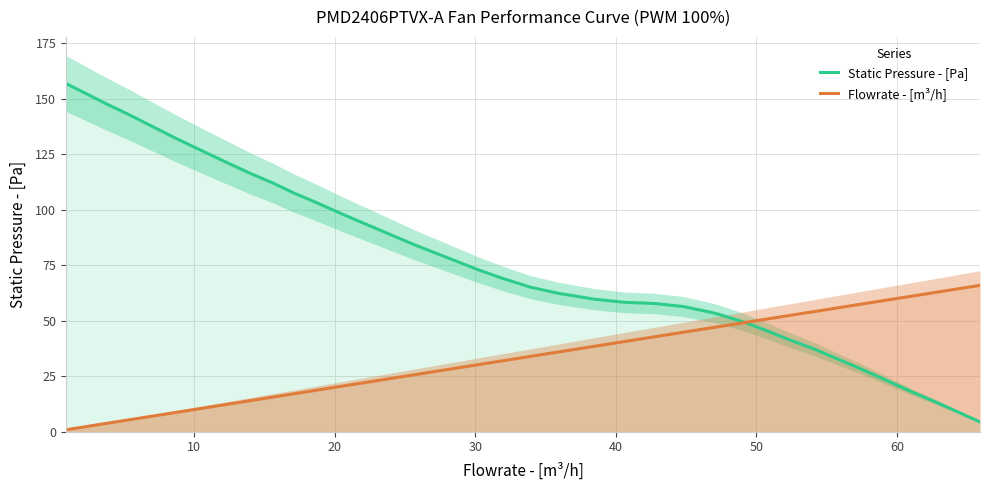

What is the difference between the maximum and minimum values in the Flowrate - [m³/h] series?

65.0